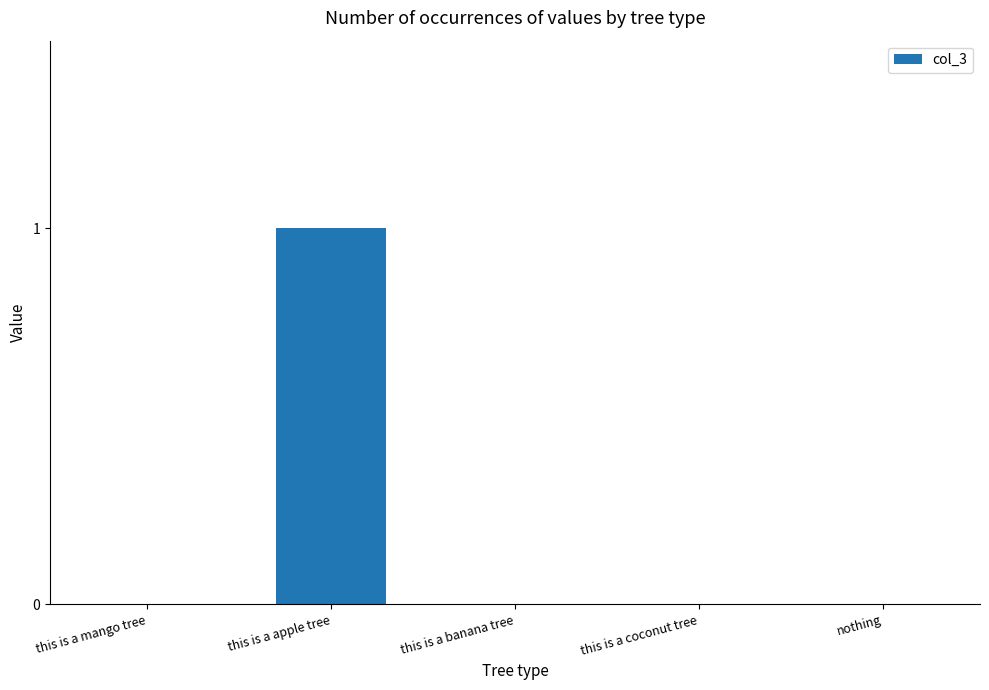

Which label corresponds to the largest value in the chart?

this is a apple tree